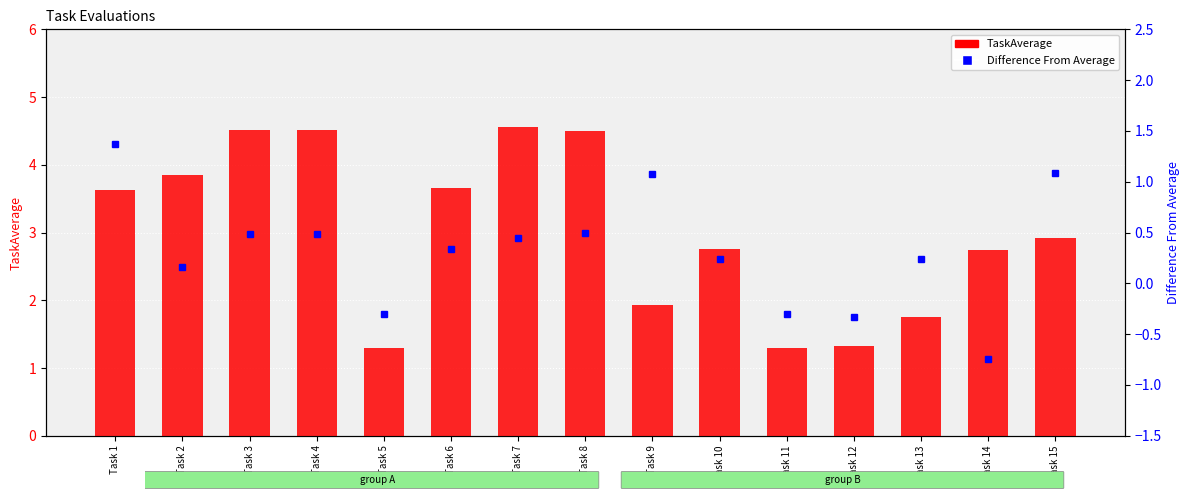

The Difference From Average series shows -0.7 at Task 14. True or false?

True